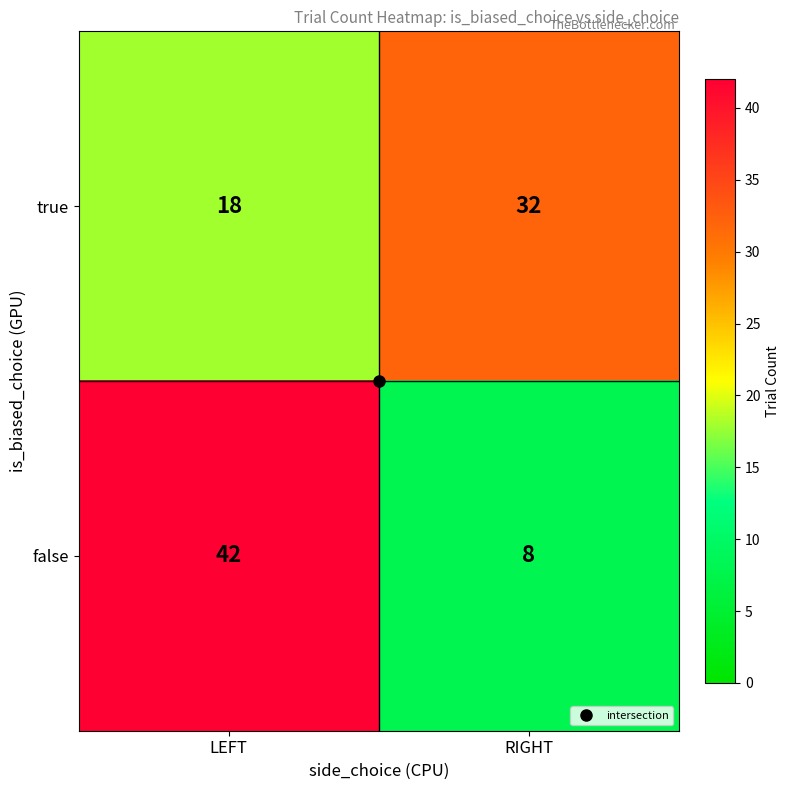

What is the sum of the false values at LEFT and RIGHT?

50